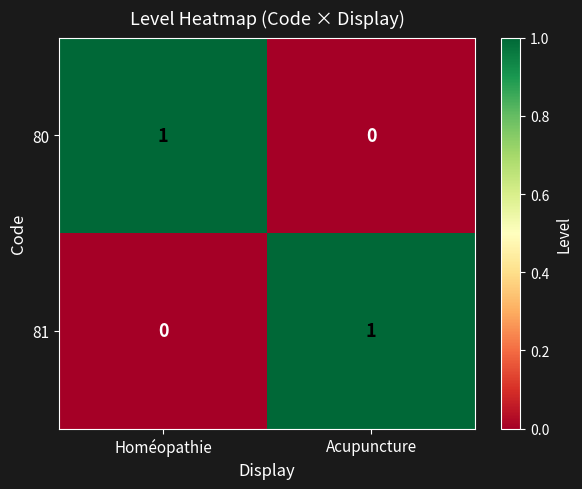

At Acupuncture, list the series in order from largest to smallest.

81, 80